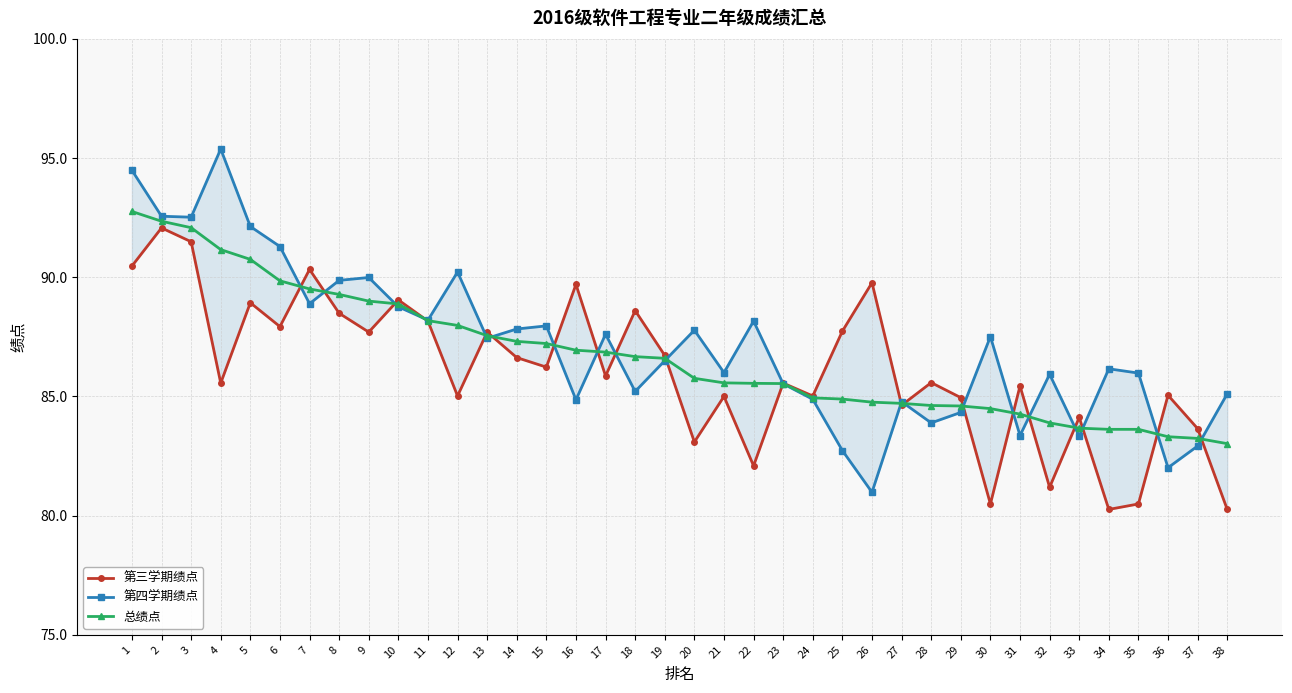

The 第三学期绩点 series shows 88.6 at 18. True or false?

True